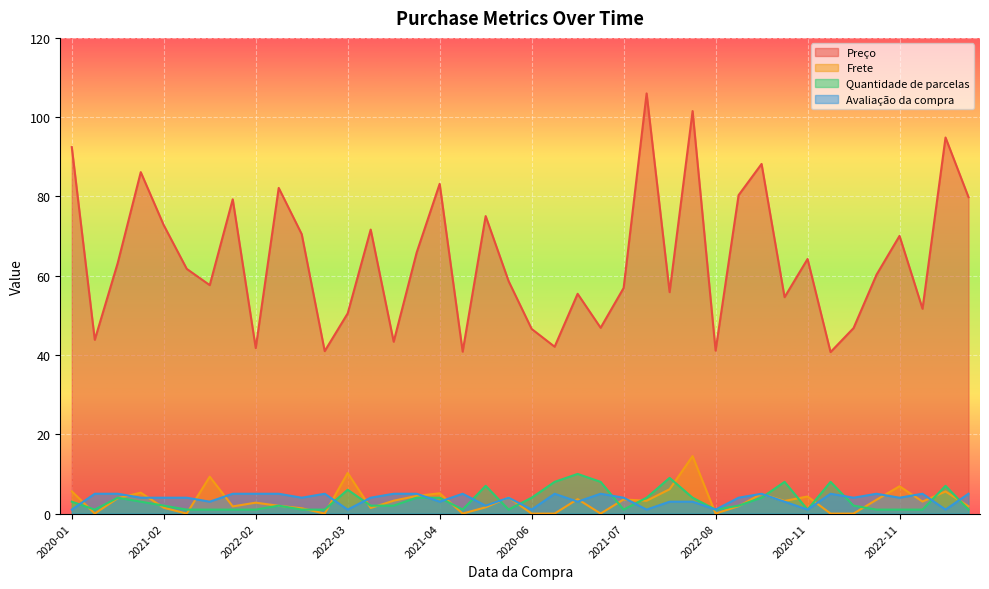

What are all the series names shown in the legend?

Preço, Frete, Quantidade de parcelas, Avaliação da compra